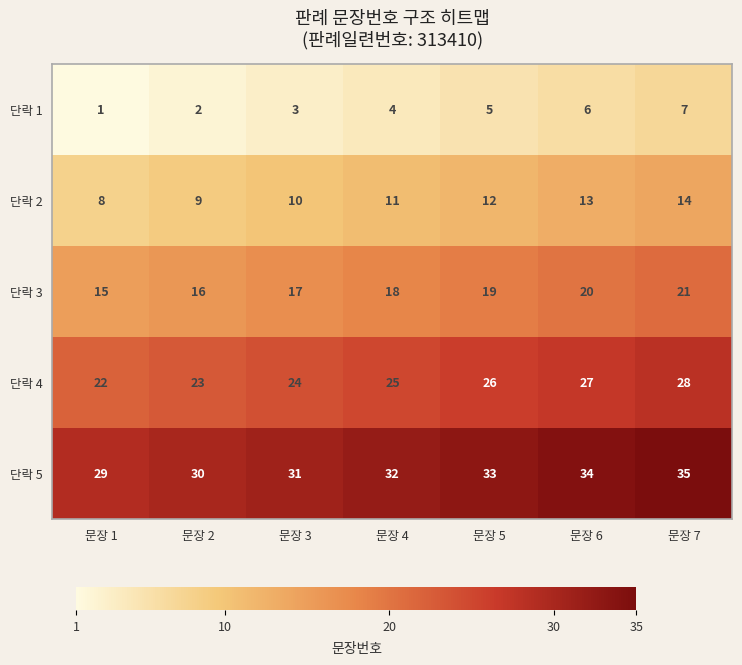

Is it true that 단락 5 equals 35 at 문장 7?

True